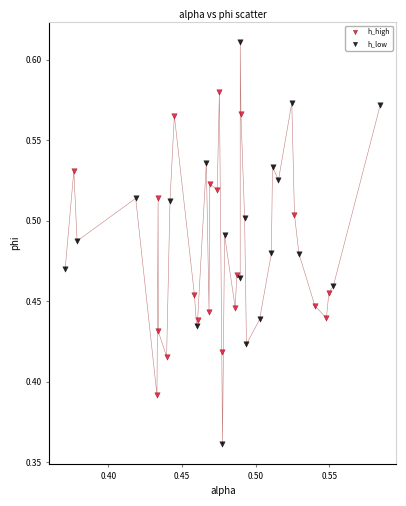

Which series has the largest Y range (max minus min)?

h_low